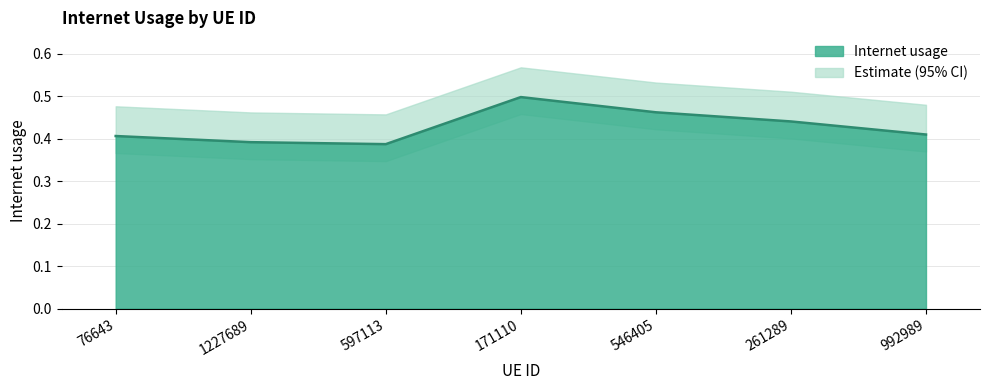

How many lines are shown in the chart?

1